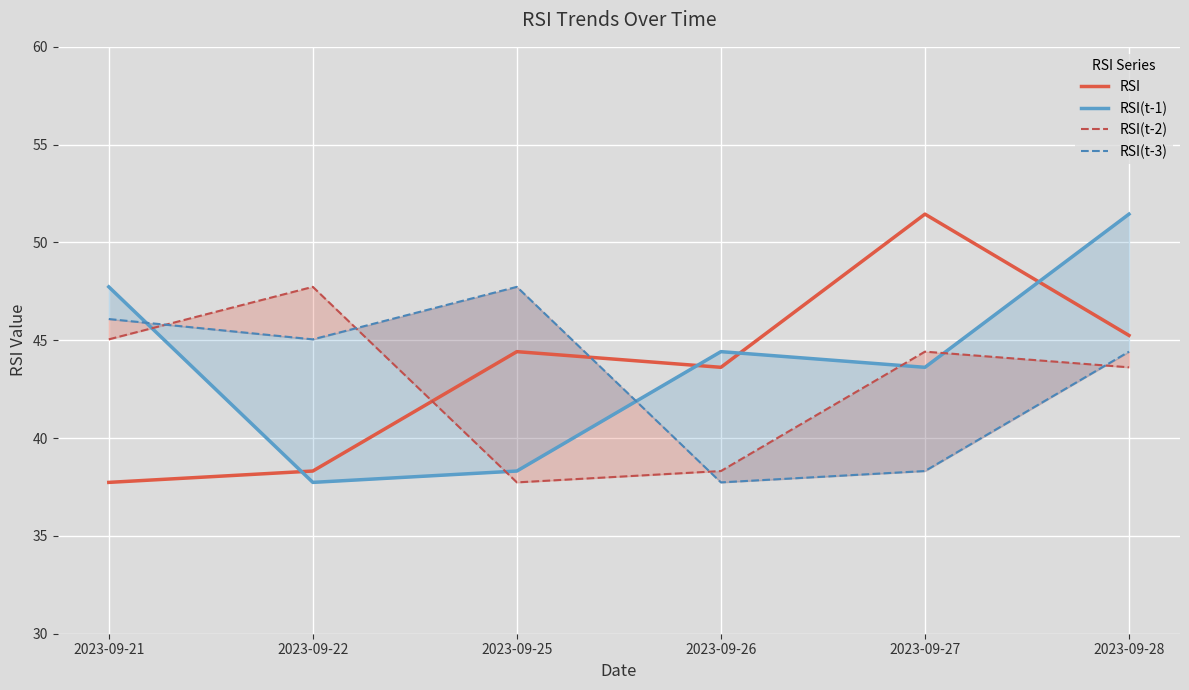

True or false: RSI(t-3) has a value of 45.0 at 2023-09-22.

True